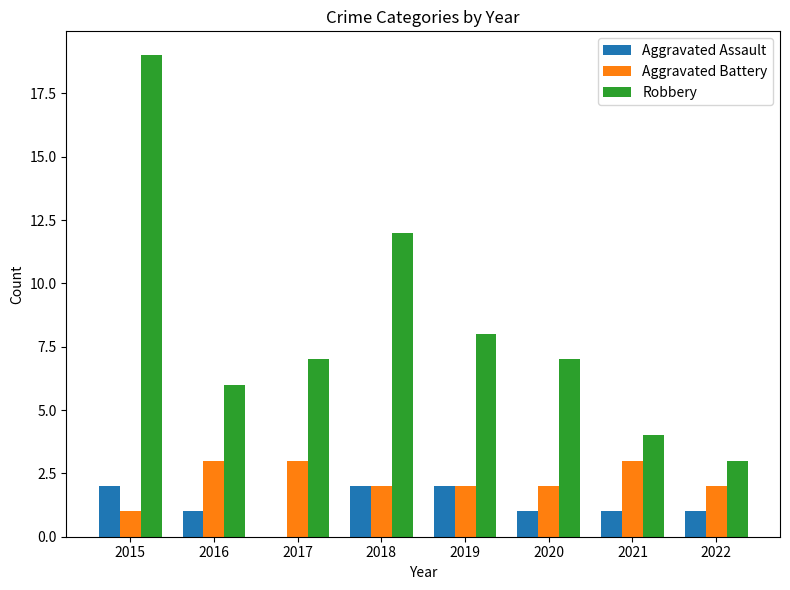

Reading left to right, list all the values displayed in this chart.

Aggravated Assault: 2015=2	2016=1	2017=0	2018=2	2019=2	2020=1	2021=1	2022=1
Aggravated Battery: 2015=1	2016=3	2017=3	2018=2	2019=2	2020=2	2021=3	2022=2
Robbery: 2015=19	2016=6	2017=7	2018=12	2019=8	2020=7	2021=4	2022=3